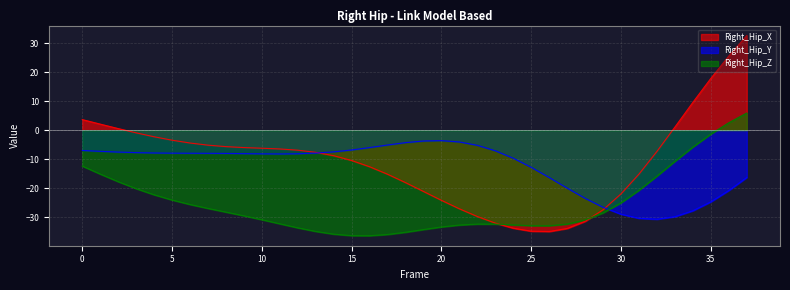

Rank the series at 34 from lowest to highest value.

Right_Hip_Y, Right_Hip_Z, Right_Hip_X